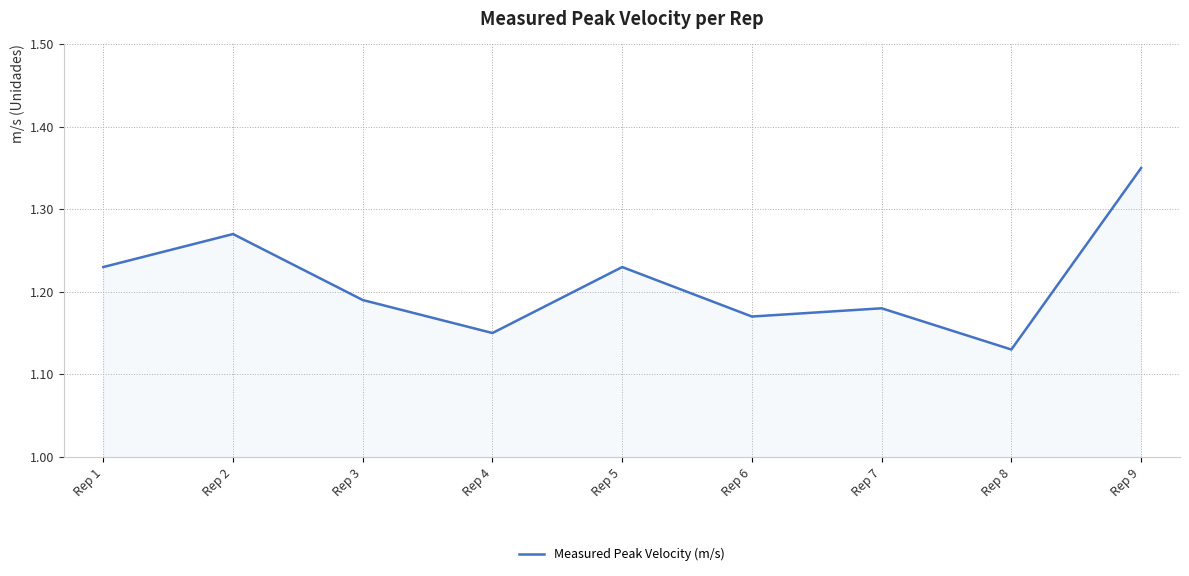

True or false: the data shows 0.4 at Rep 4.

False